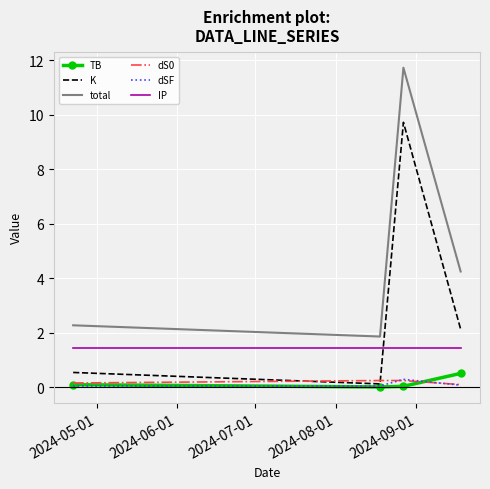

How many values in the total series exceed 4?

2